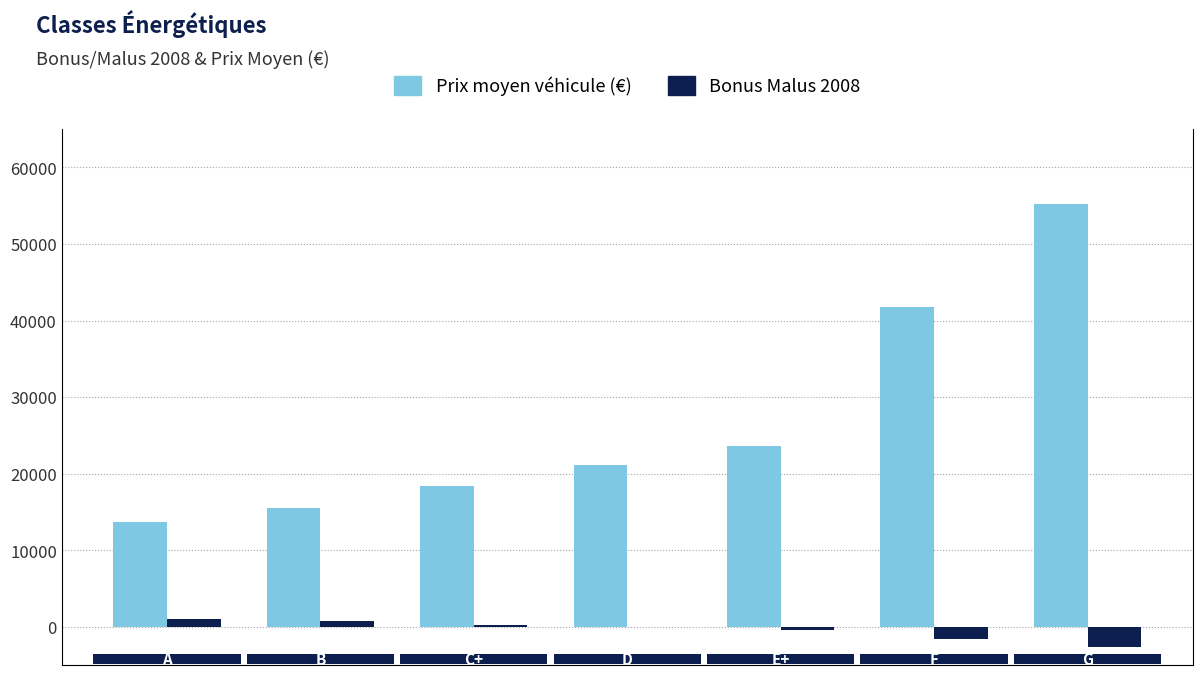

The value of Bonus Malus 2008 at 3 is 1092.3. True or false?

False